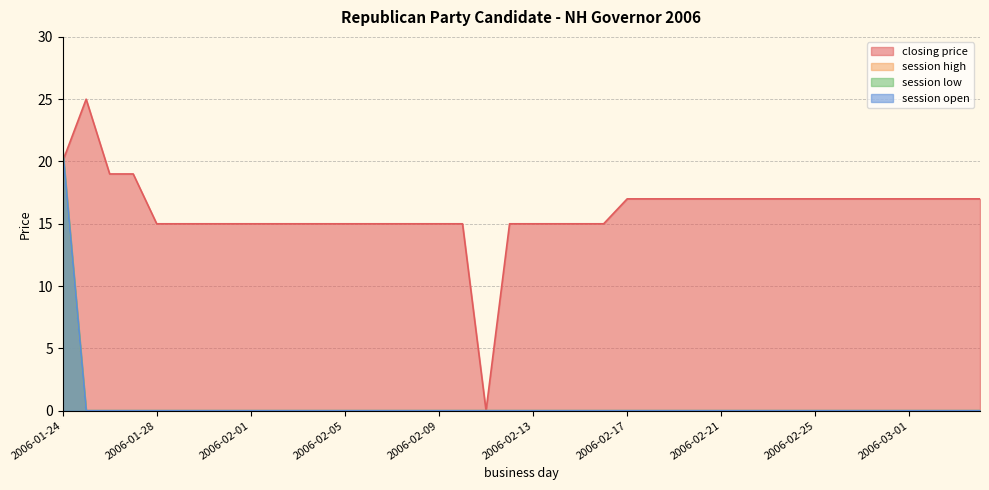

True or false: session high has a value of 0 at 2006-01-25.

True